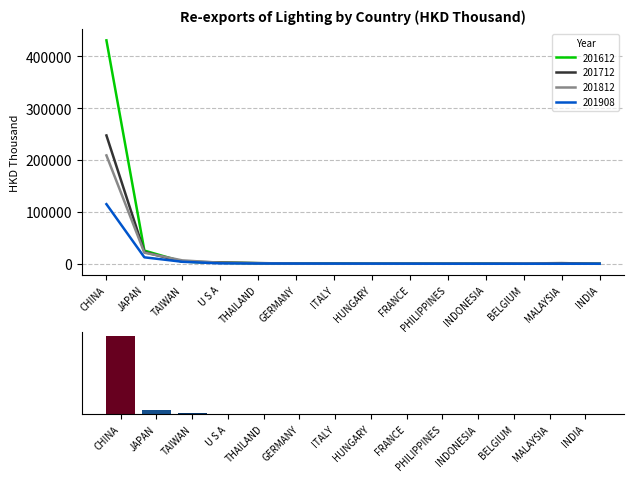

What is the label of the 9th bar from the left?

FRANCE